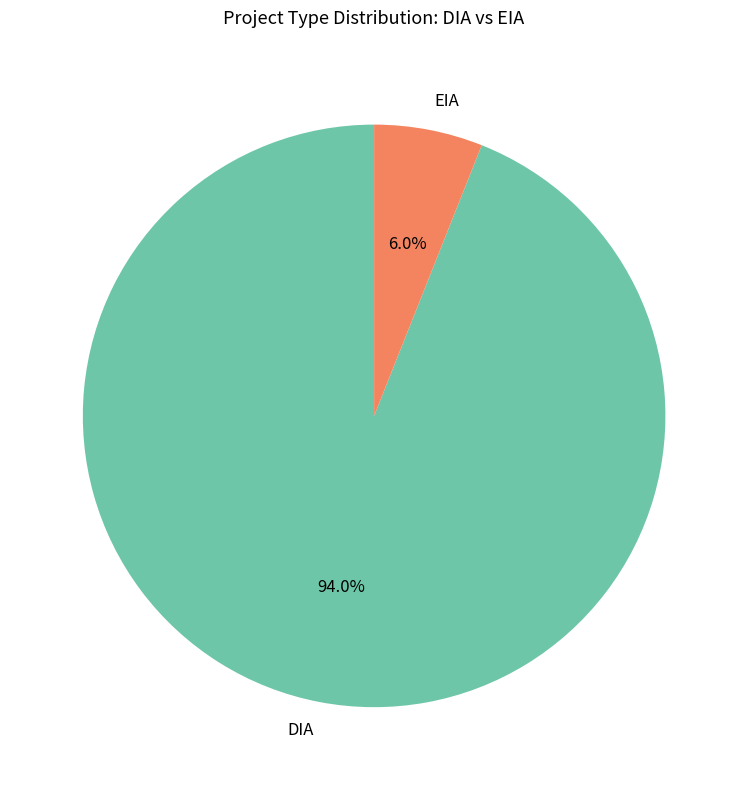

To the nearest percent, what is the difference between the EIA and DIA slice percentages?

88%